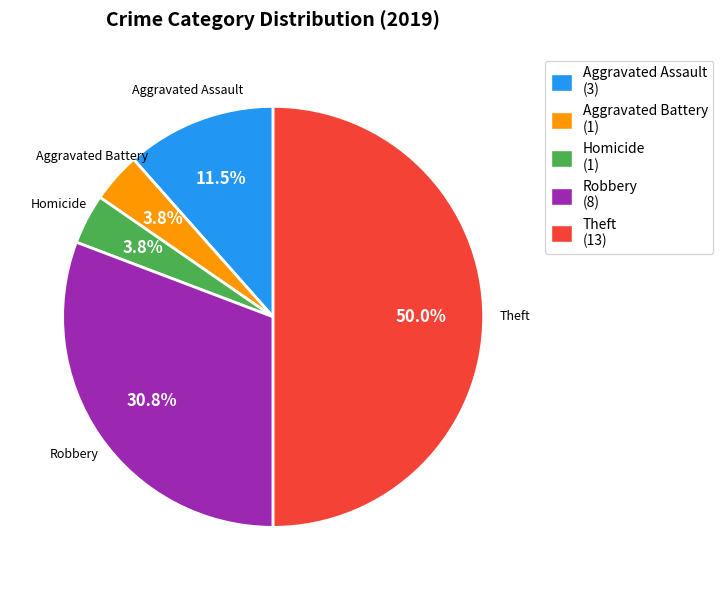

What percentage is NOT represented by Robbery?

69.2%